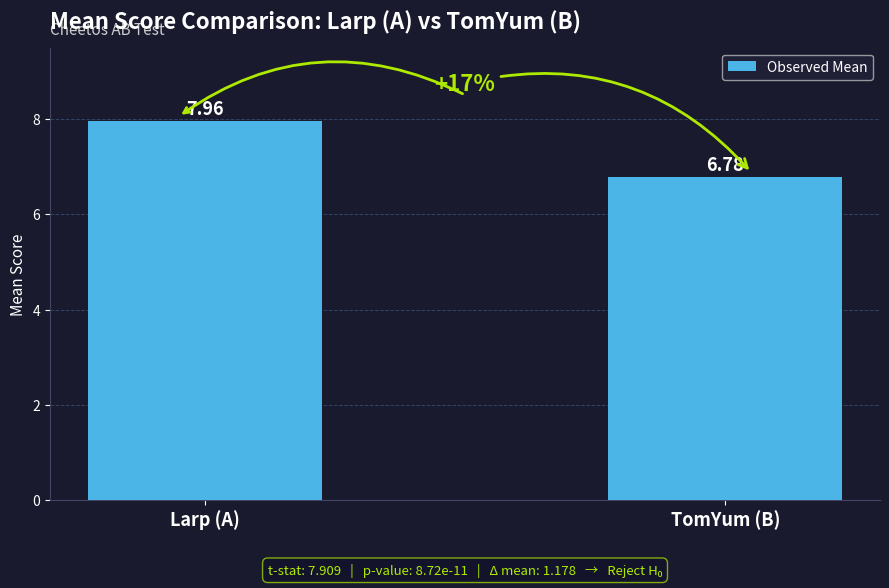

What is the label of the 1st bar from the left?

Larp (A)